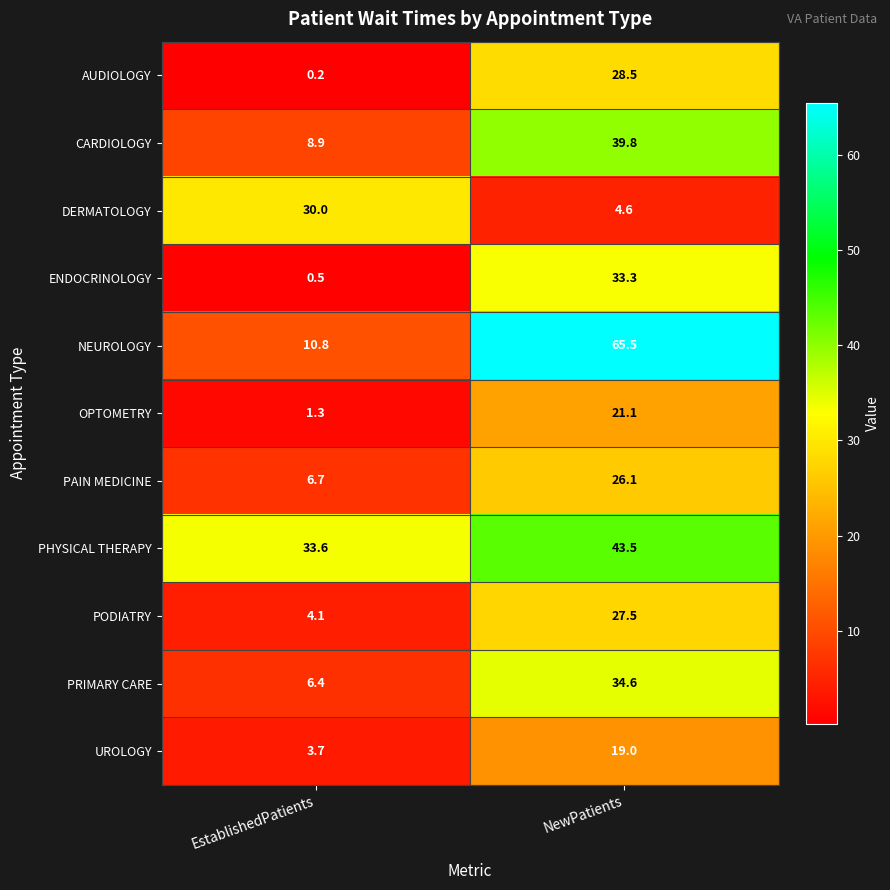

Reading right to left, list all the values displayed in this chart.

AUDIOLOGY: NewPatients=28.5	EstablishedPatients=0.2
CARDIOLOGY: NewPatients=39.8	EstablishedPatients=8.9
DERMATOLOGY: NewPatients=4.6	EstablishedPatients=30.0
ENDOCRINOLOGY: NewPatients=33.3	EstablishedPatients=0.5
NEUROLOGY: NewPatients=65.5	EstablishedPatients=10.8
OPTOMETRY: NewPatients=21.1	EstablishedPatients=1.3
PAIN MEDICINE: NewPatients=26.1	EstablishedPatients=6.7
PHYSICAL THERAPY: NewPatients=43.5	EstablishedPatients=33.6
PODIATRY: NewPatients=27.5	EstablishedPatients=4.1
PRIMARY CARE: NewPatients=34.6	EstablishedPatients=6.4
UROLOGY: NewPatients=19.0	EstablishedPatients=3.7